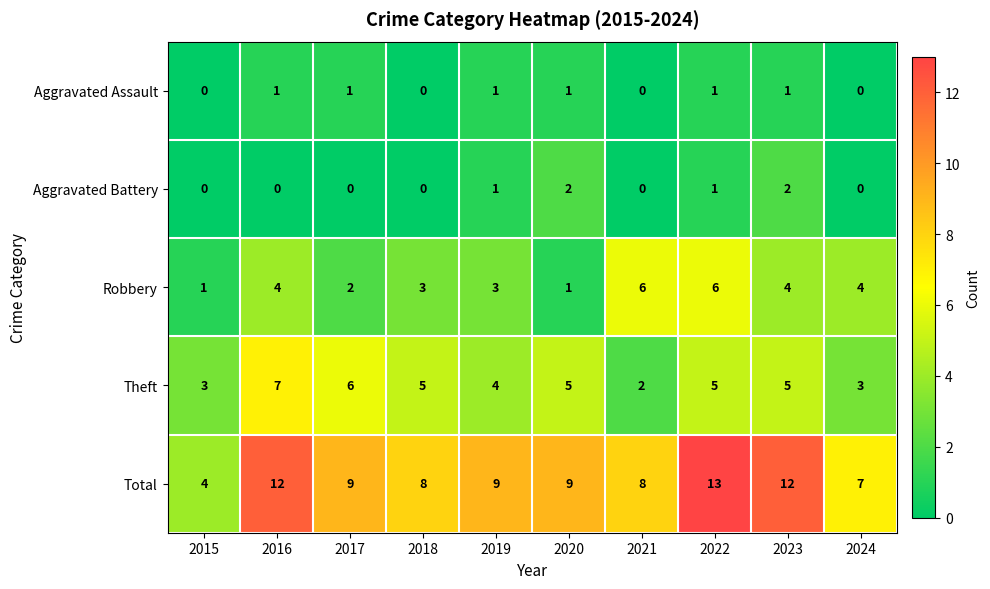

What is the greatest value displayed?

13